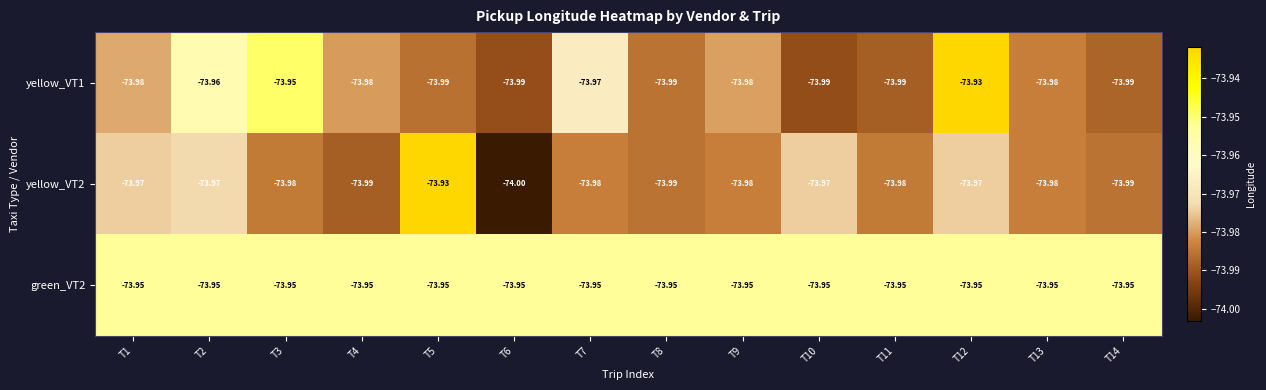

What is the total value across all series at T10?

-221.9